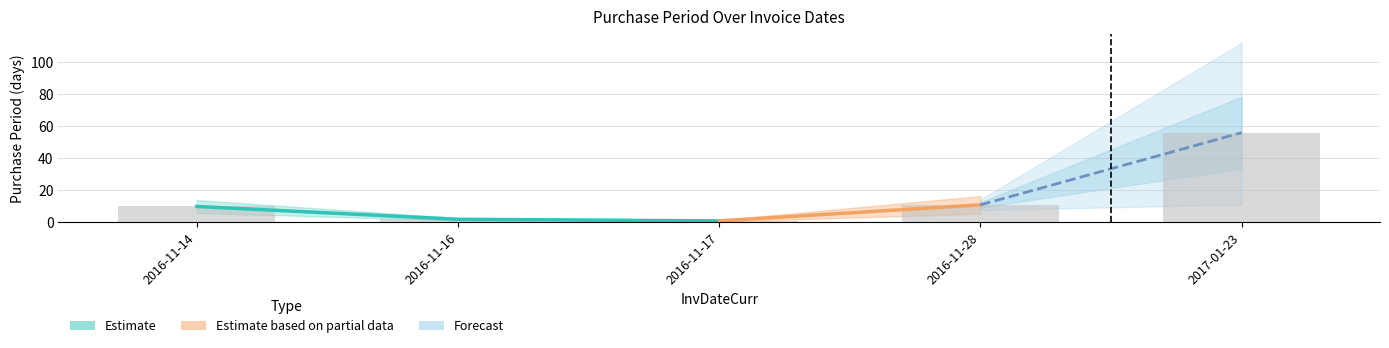

What is the label of the 4th bar from the left?

2016-11-28